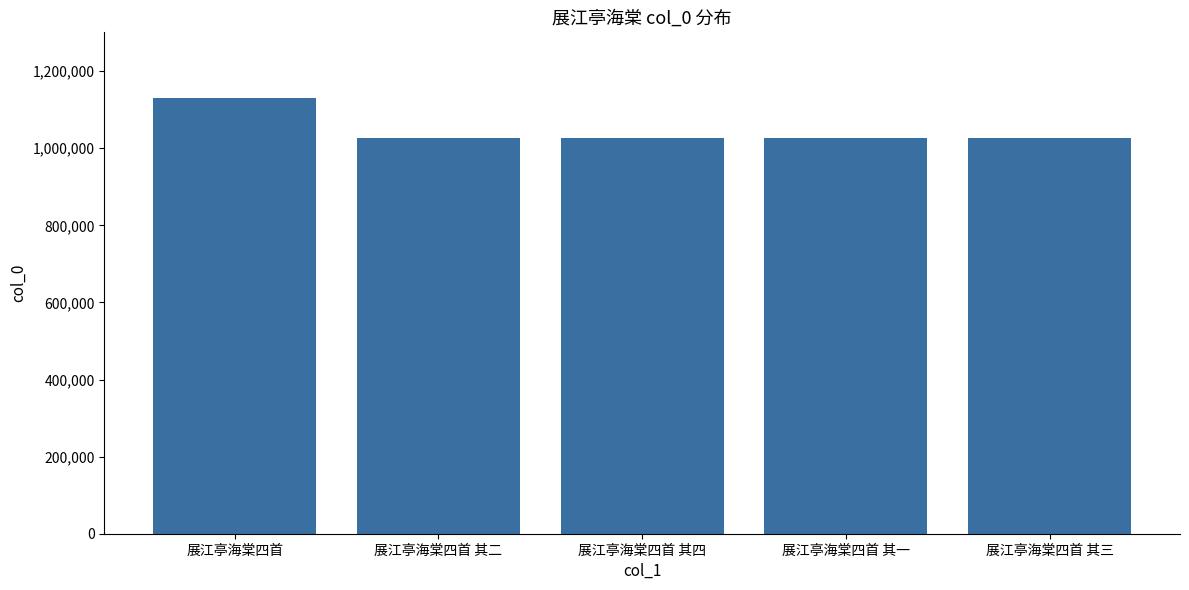

The value at 展江亭海棠四首 其四 is 564488. True or false?

False